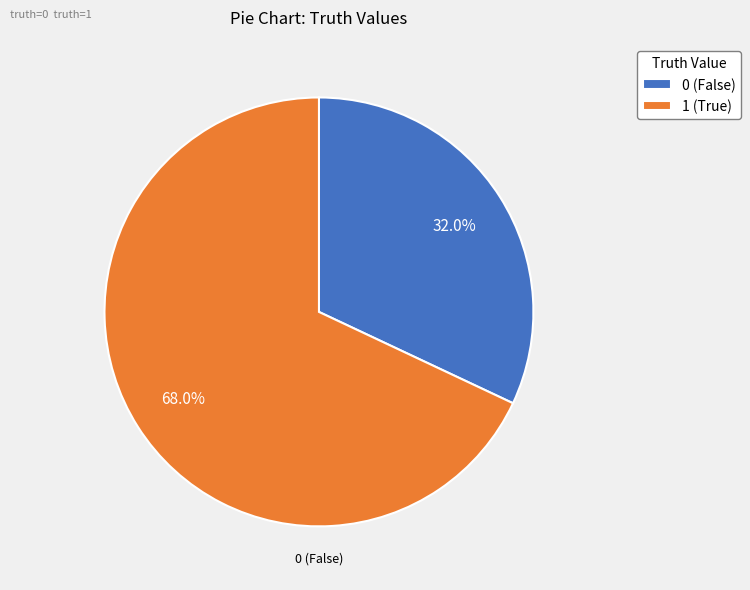

Combined, what portion of the pie is 0 (False) and 1 (True)?

100.0%